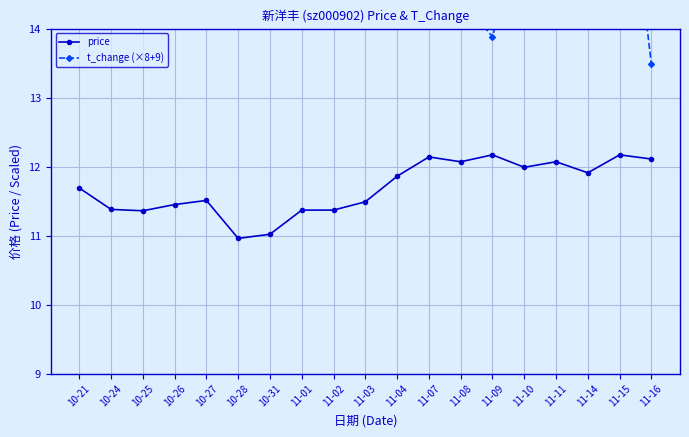

What is the difference between the maximum and minimum values in the price series?

1.2